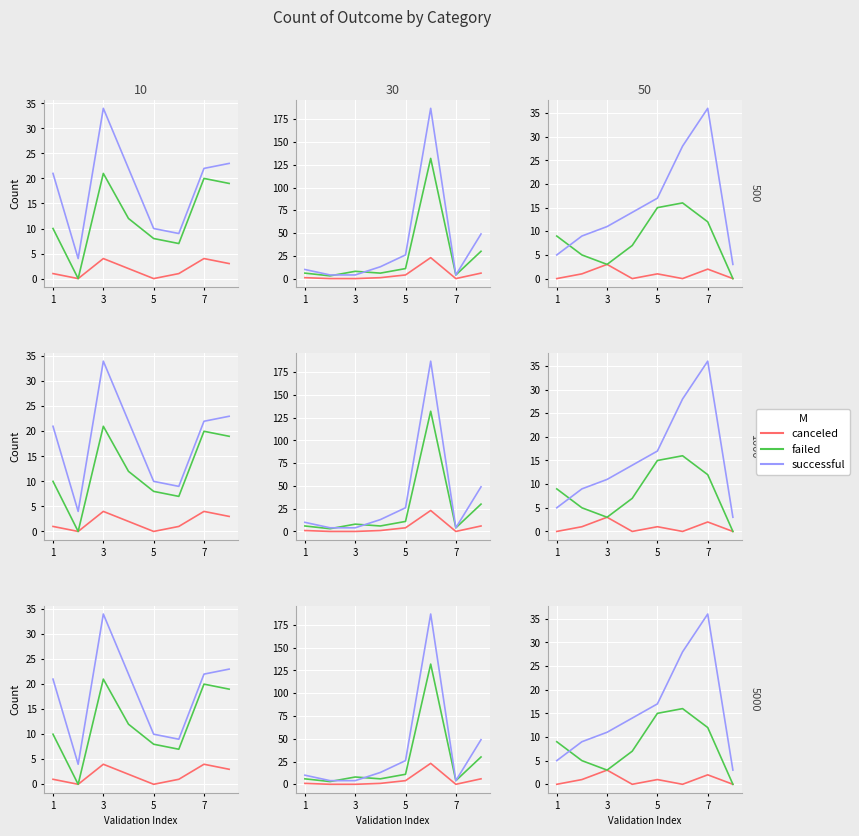

What is the sum of all successful values?

123